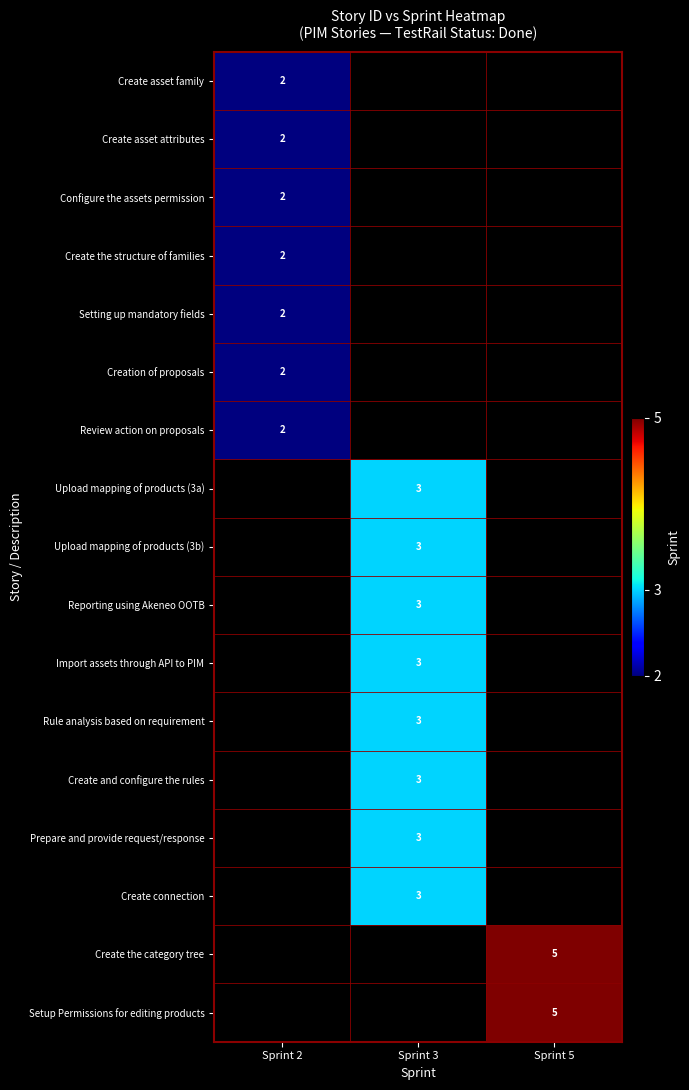

At which label does Create asset attributes reach its peak?

Sprint 2